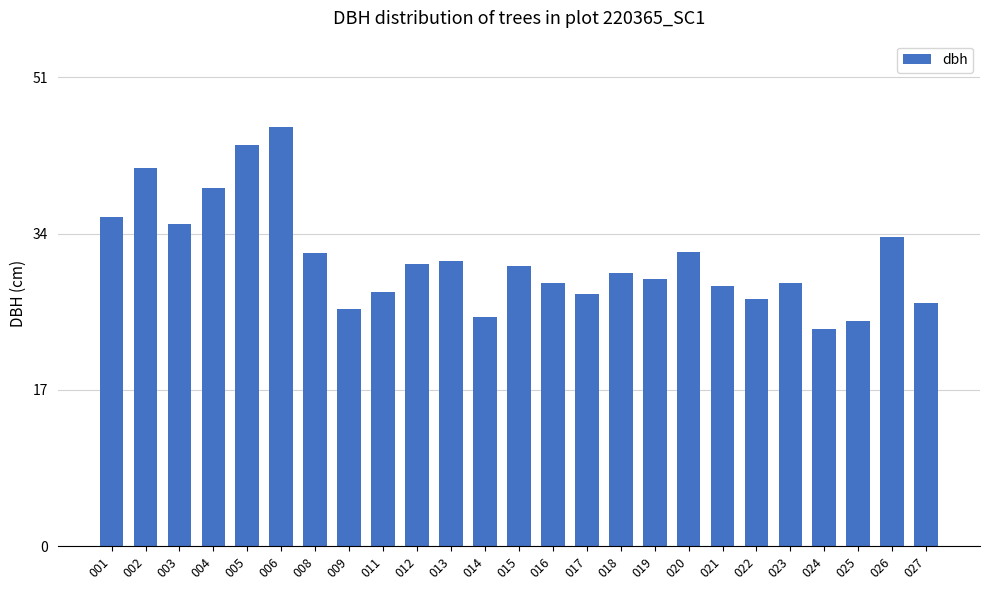

What is the sum of the values at 026 and 012?

64.4